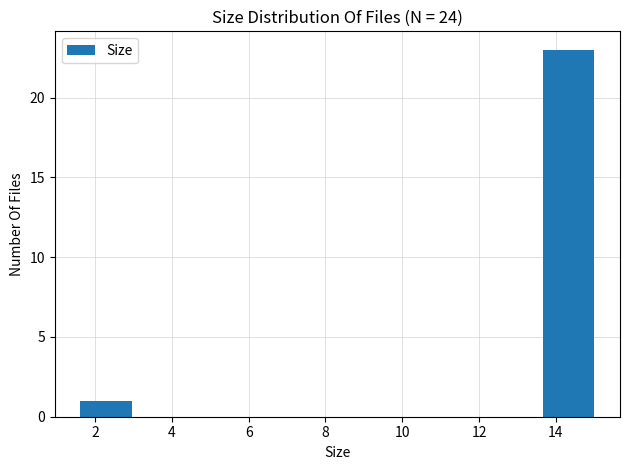

Reading left to right, list every bar in this chart as the range it spans on the x-axis followed by its height. Neither the bar edges nor the heights are printed on the chart, so give them approximately, as read against the axes.

1.6 to 3.0: 1
3.0 to 4.2: 0
4.2 to 5.6: 0
5.6 to 7.0: 0
7.0 to 8.4: 0
8.4 to 9.6: 0
9.6 to 11.0: 0
11.0 to 12.4: 0
12.4 to 13.6: 0
13.6 to 15.0: 23